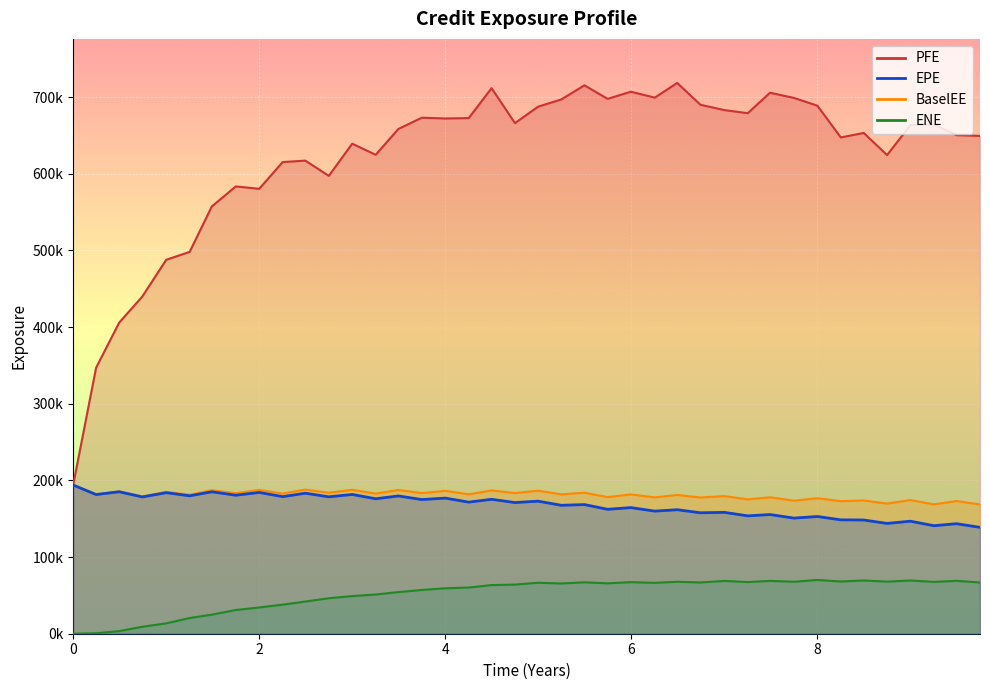

What is the difference between the second highest and minimum values in the BaselEE series?

19401.0